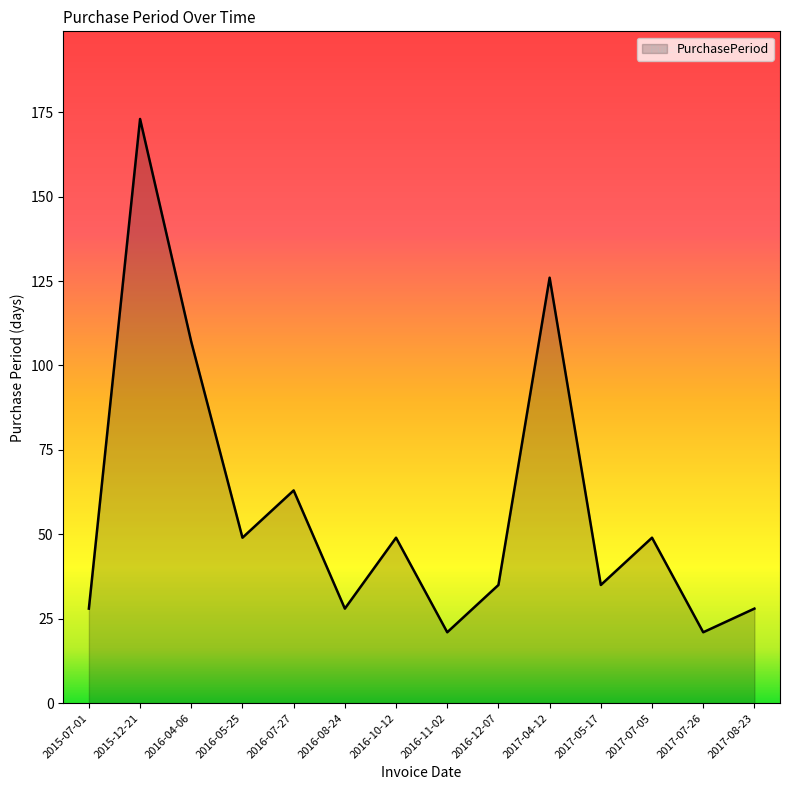

True or false: the data shows 126 at 2017-04-12.

True